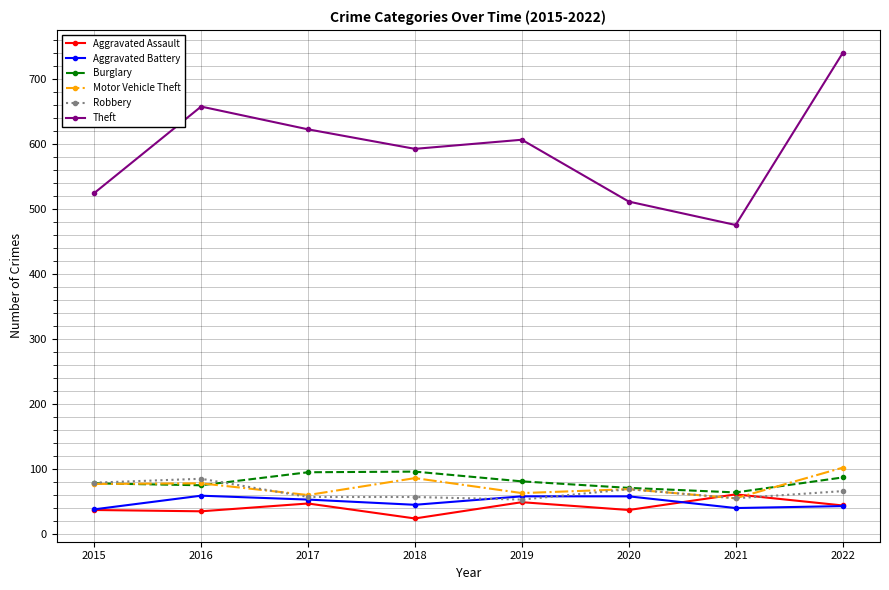

What is the difference between the second highest and minimum values in the Theft series?

182